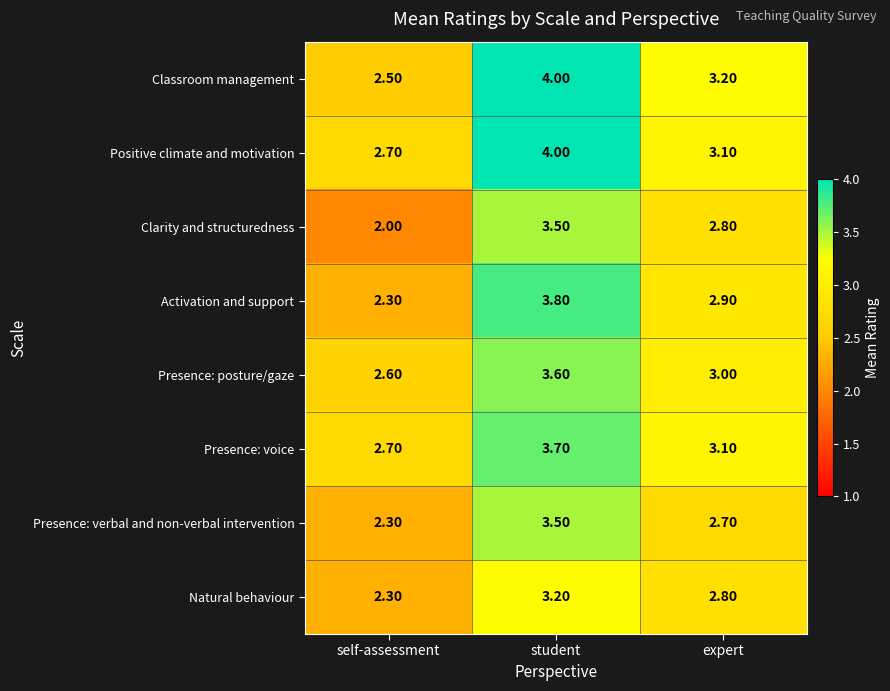

Which series has the largest total across all categories?

Positive climate and motivation